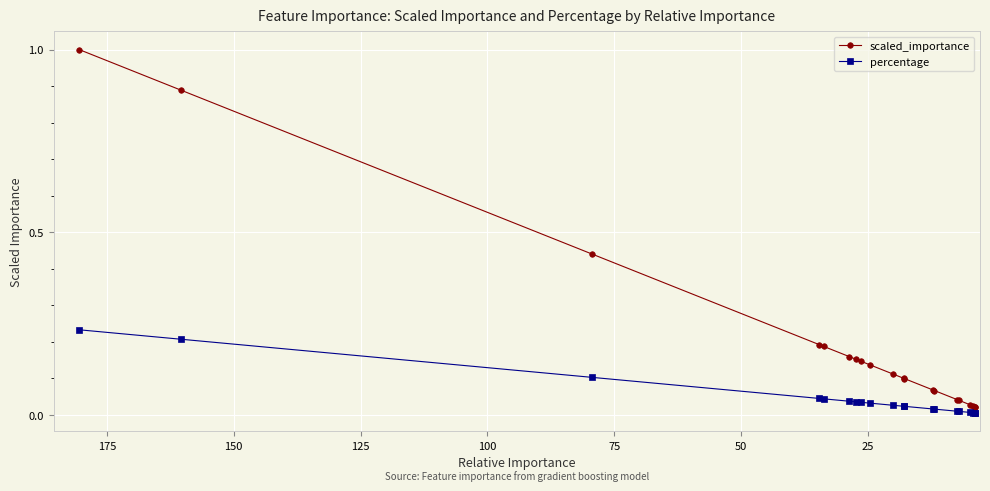

True or false: percentage and scaled_importance cross at least once.

False